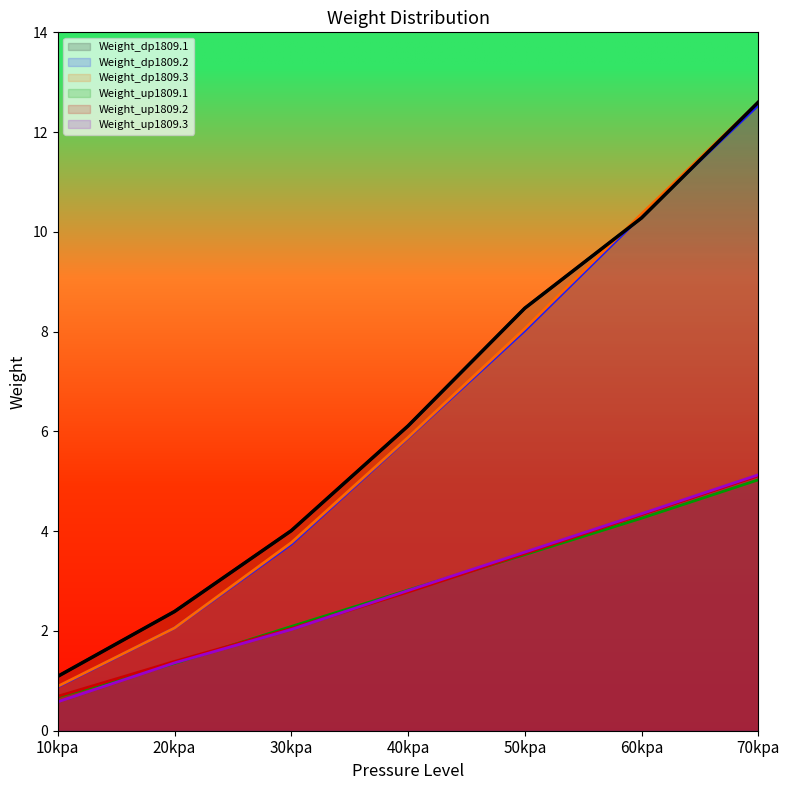

At which label does Weight_dp1809.2 first exceed 5?

40kpa